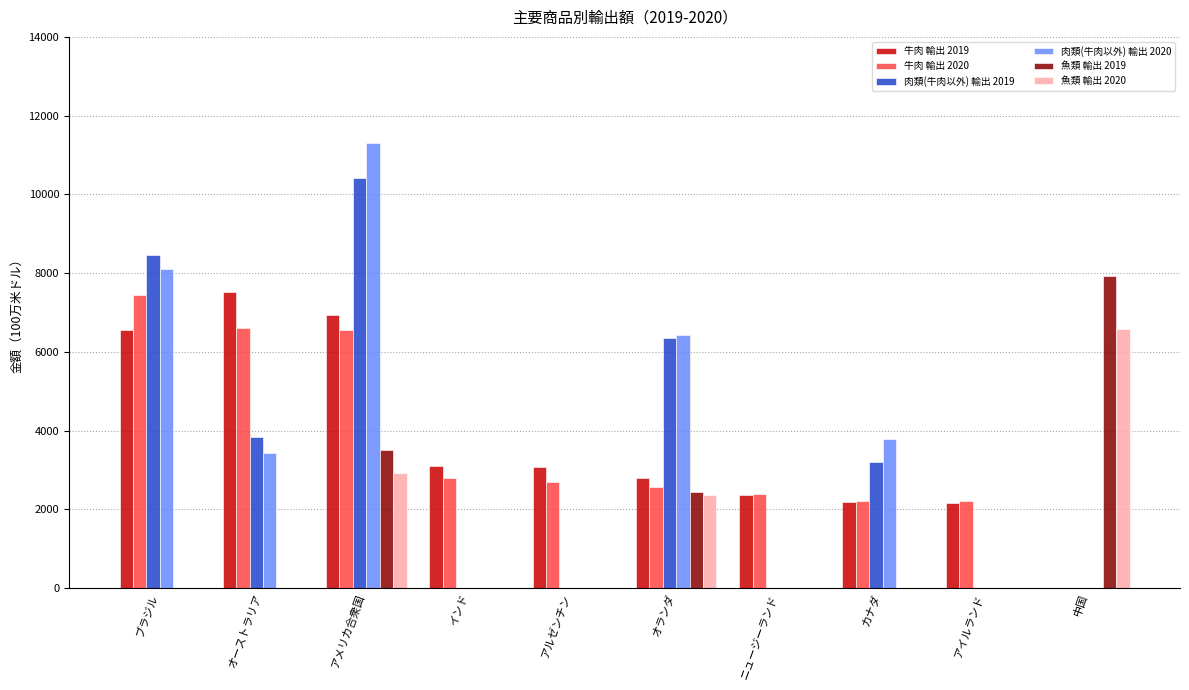

What is the difference between the highest and lowest values at インド?

314.0